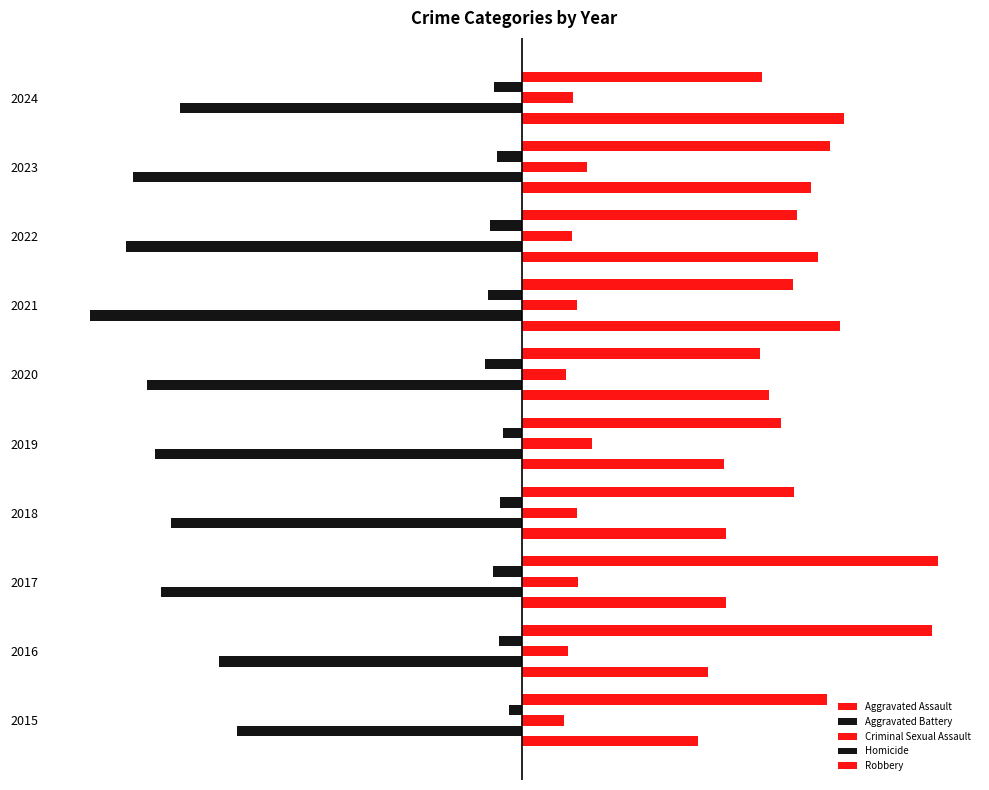

What is the difference between the second highest and minimum values in the Aggravated Assault series?

158